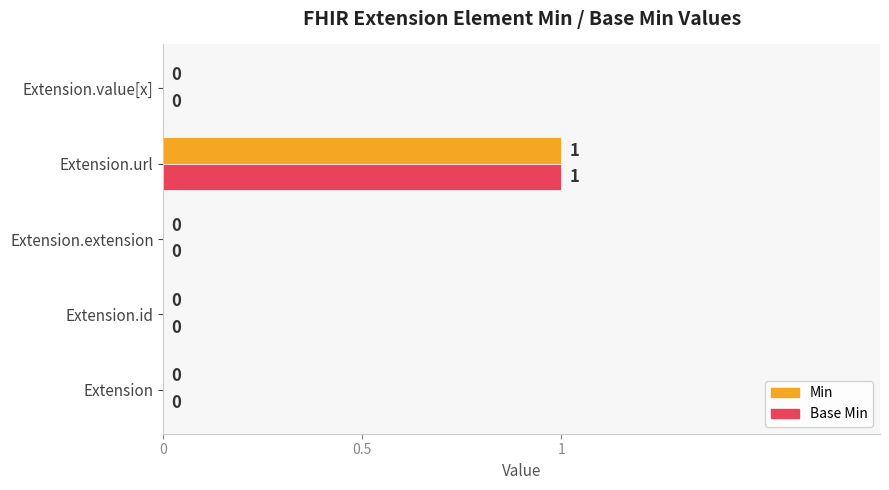

What is the maximum value shown in the chart?

1